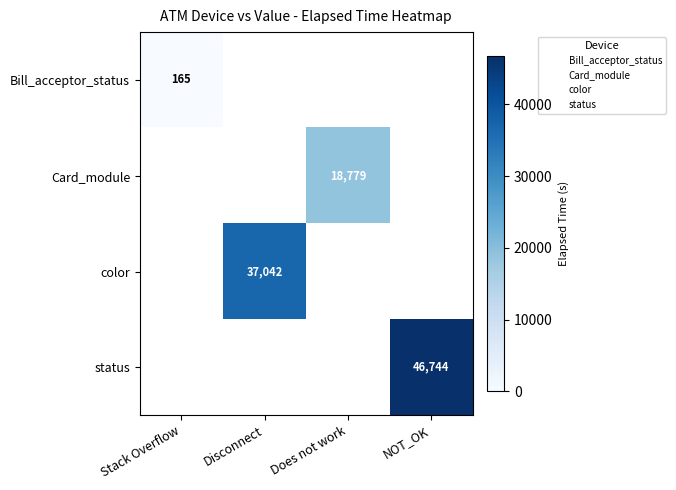

Which series has the largest range (max minus min)?

Bill_acceptor_status